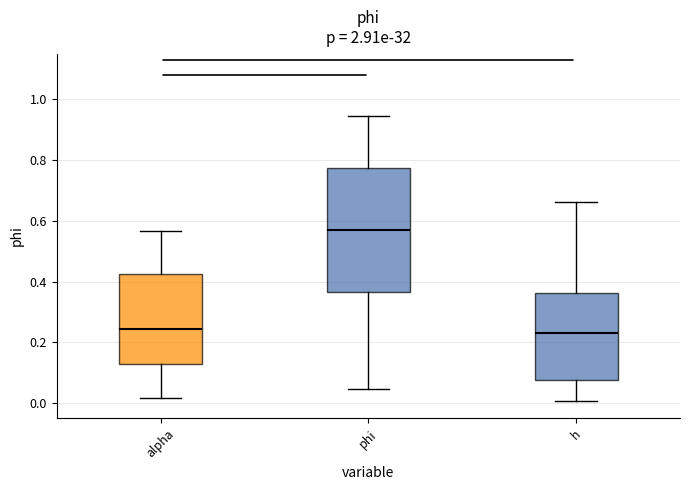

Reading left to right, read every box against the y-axis: the position of its median line, the range the box covers, and the ends of its whiskers. The values are not printed on the chart, so give them approximately, as read against the axis.

alpha: median 0.24, box 0.12 to 0.42, whiskers 0.02 to 0.56
phi: median 0.56, box 0.36 to 0.78, whiskers 0.04 to 0.94
h: median 0.24, box 0.08 to 0.36, whiskers 0.00 to 0.66